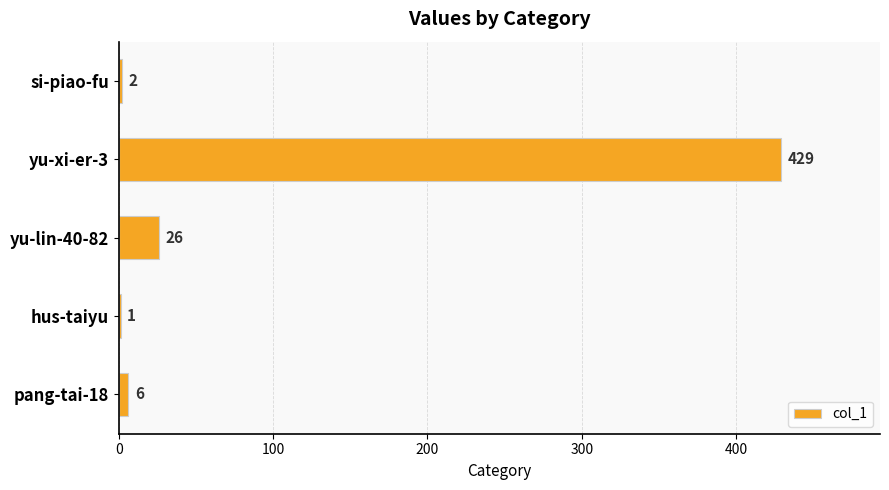

Count the number of data series in this chart.

1